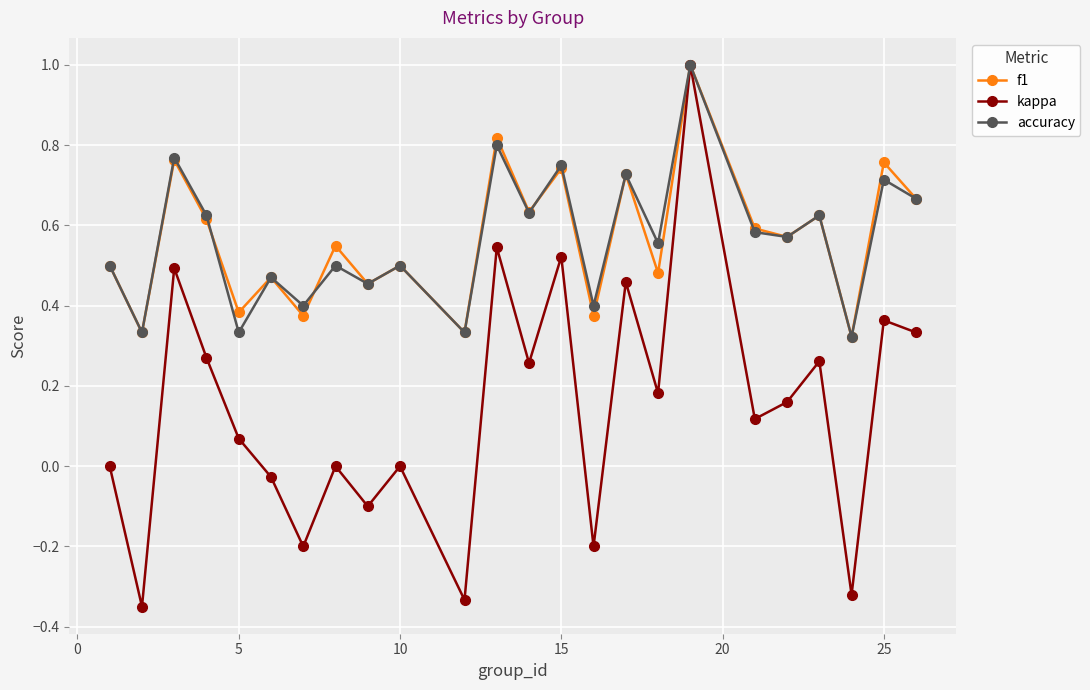

How many data points does each series have?

24